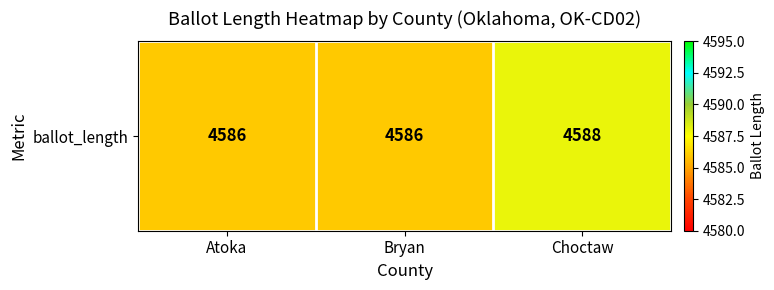

What is the change in value from Atoka to Choctaw?

+2